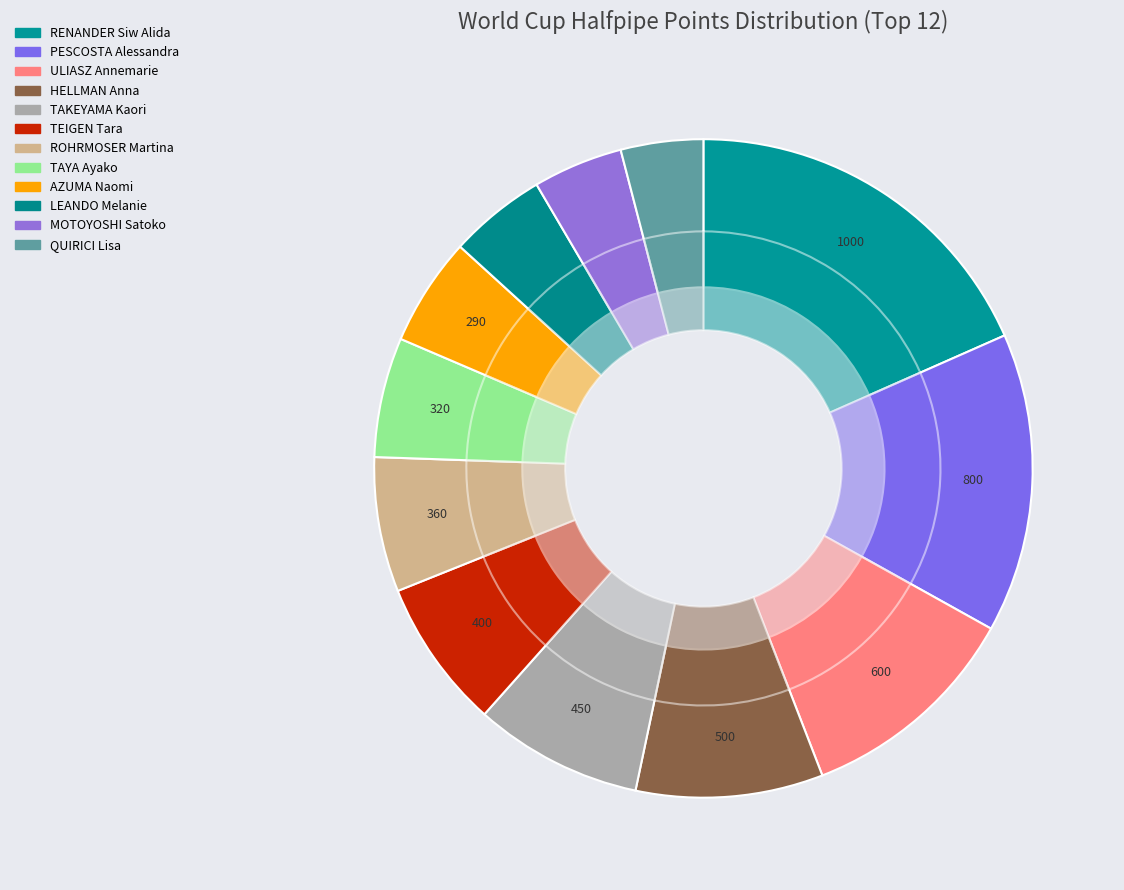

True or false: HELLMAN Anna accounts for 20% of the total.

False